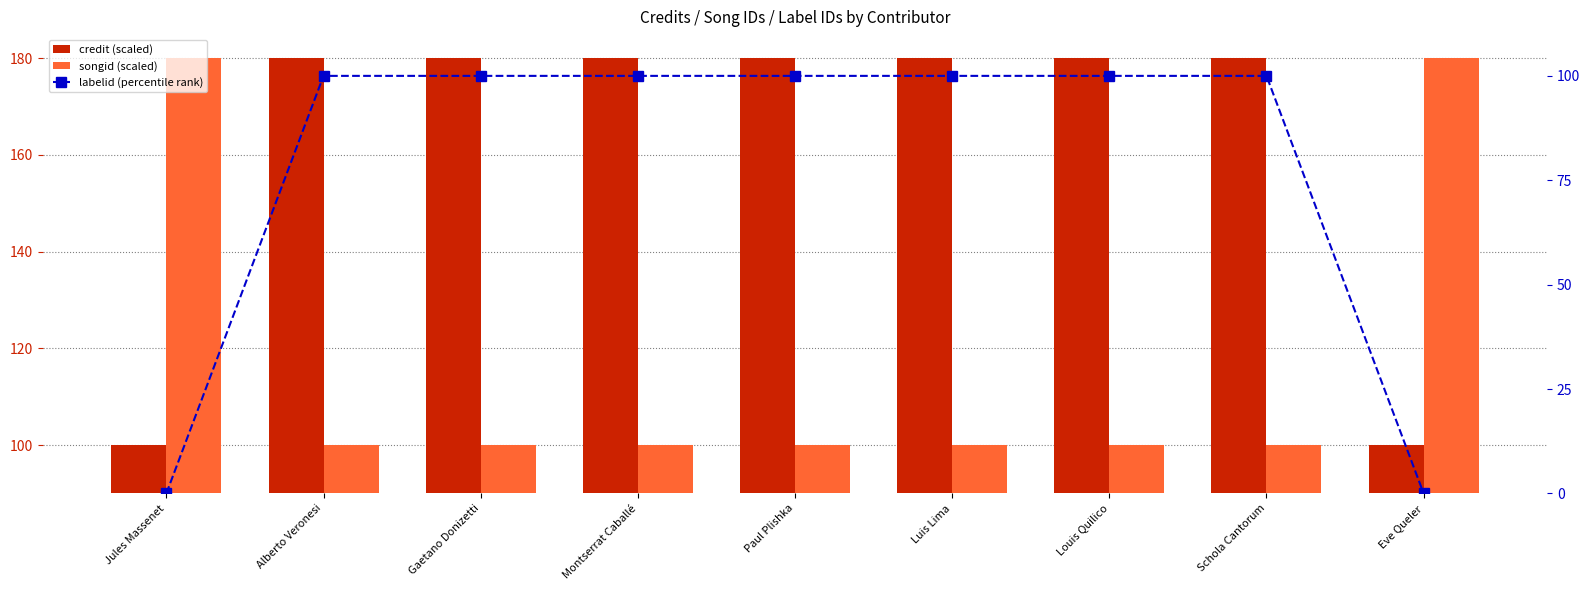

Which series has the widest spread of values?

labelid (percentile rank)